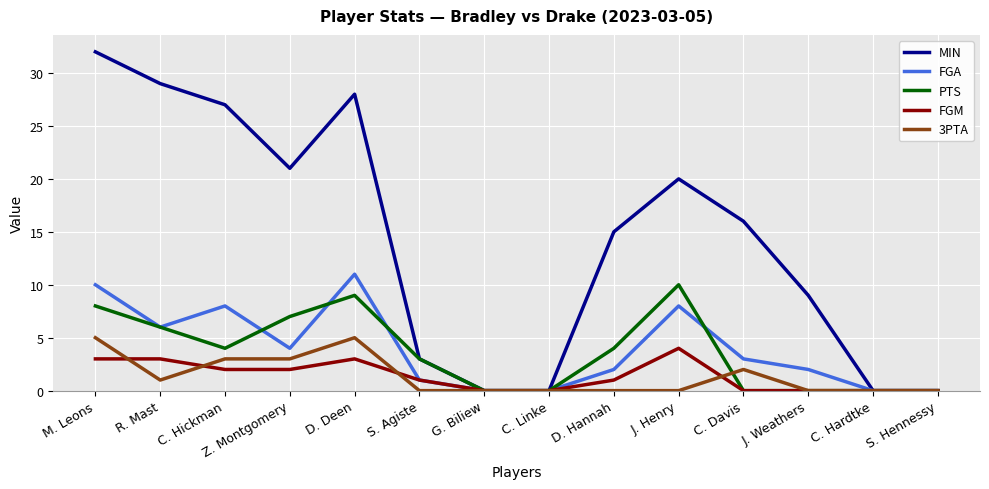

Which series changed the most between M. Leons and D. Deen?

MIN